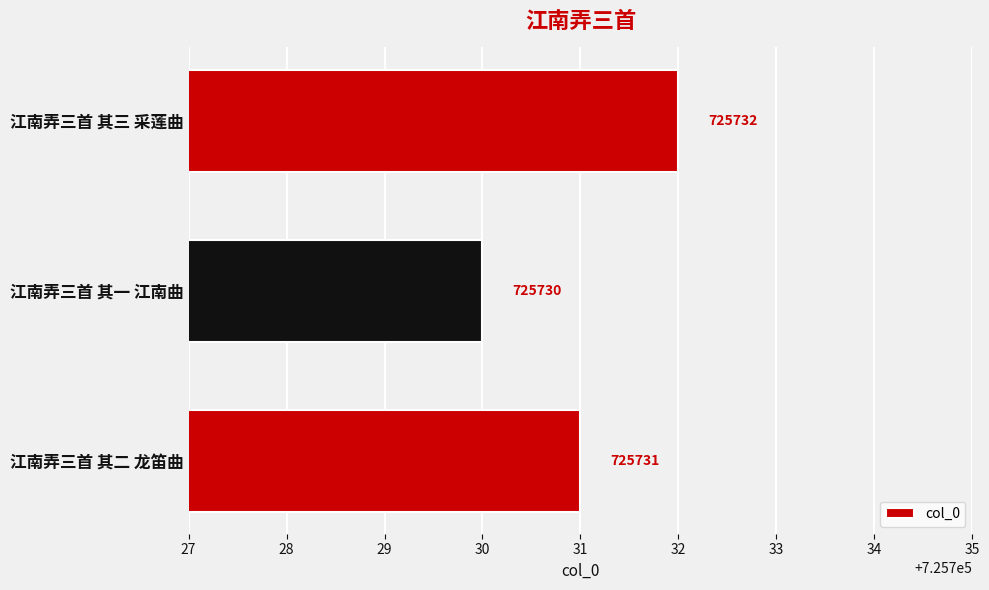

Reading bottom to top, what are all the values shown in this chart?

江南弄三首 其二 龙笛曲=725731	江南弄三首 其一 江南曲=725730	江南弄三首 其三 采莲曲=725732